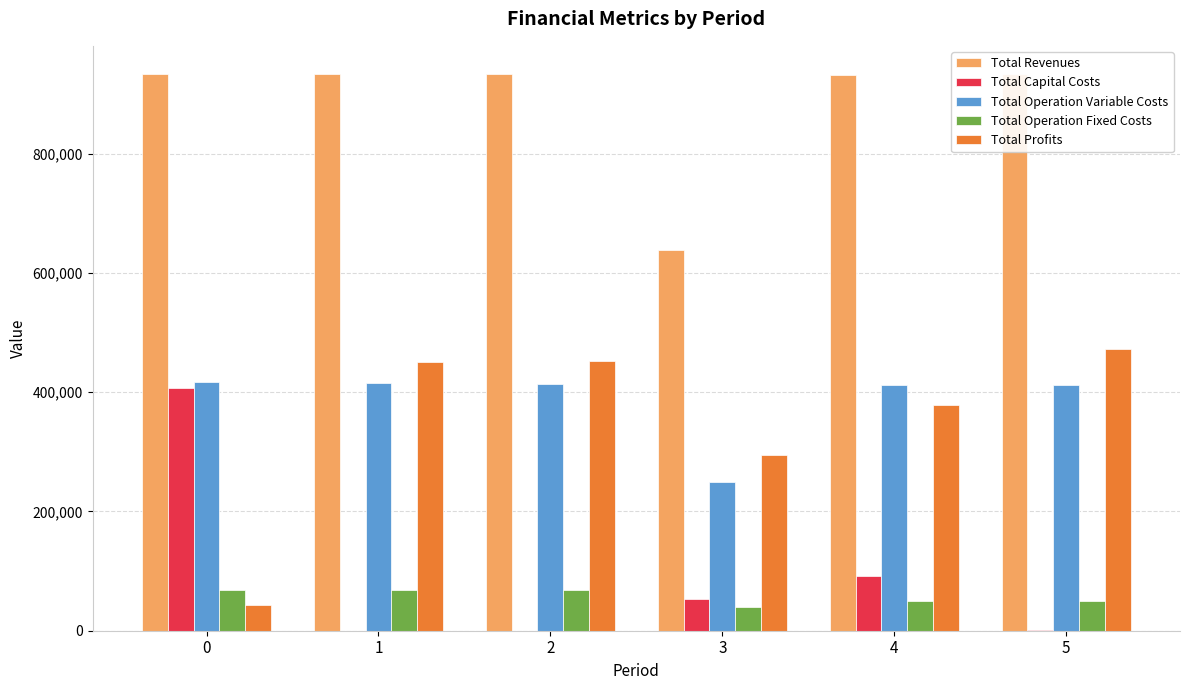

True or false: Total Profits has a value of 42727.0 at 0.

True